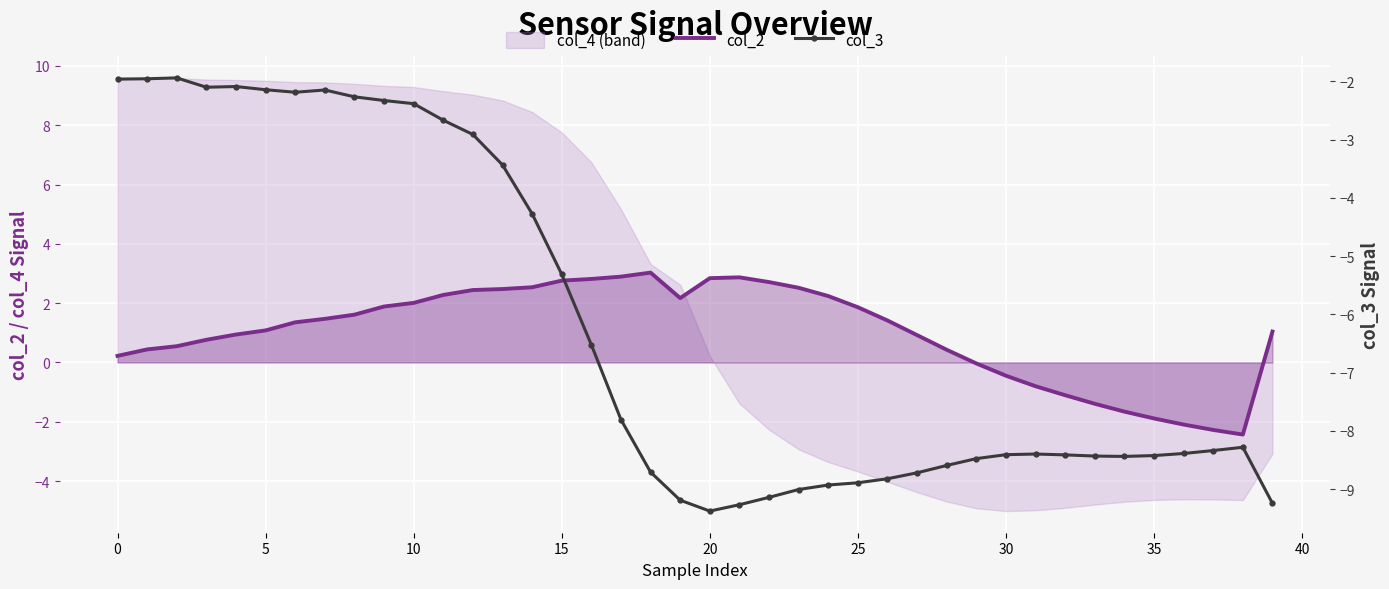

What is the difference between the highest and lowest values at 38?

5.8